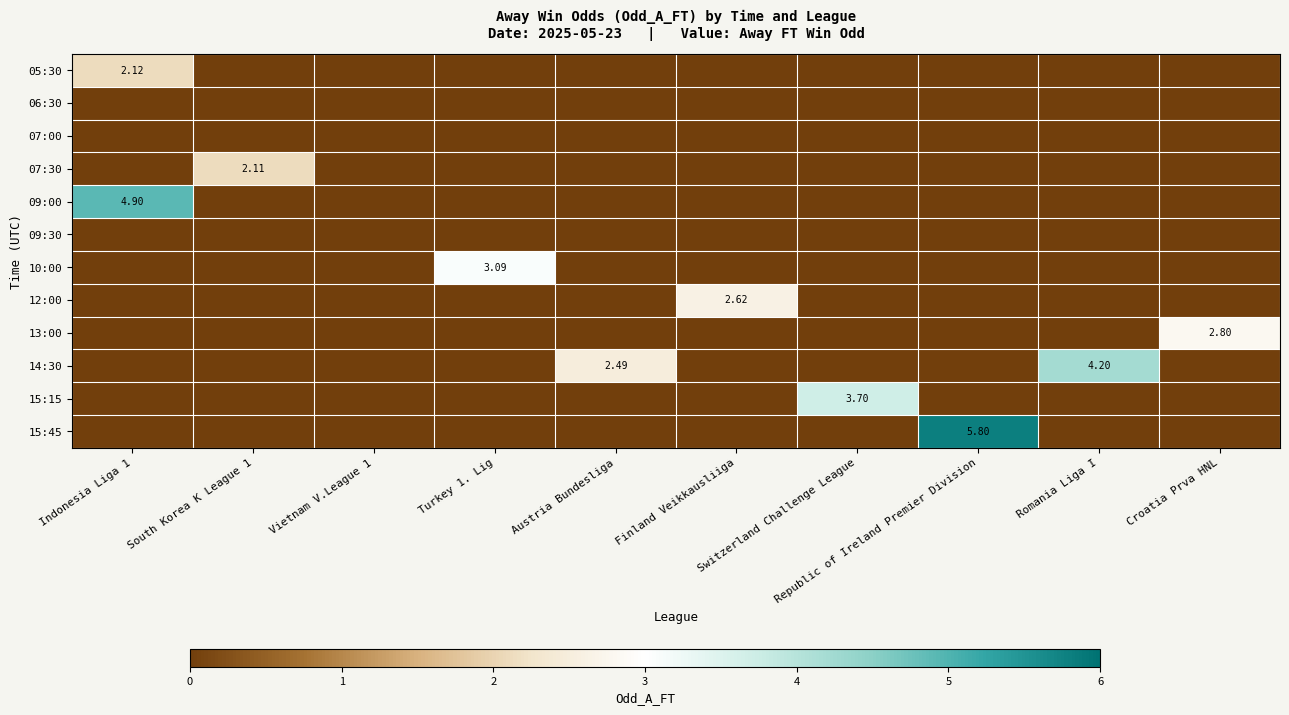

Count the number of categories in the chart.

10